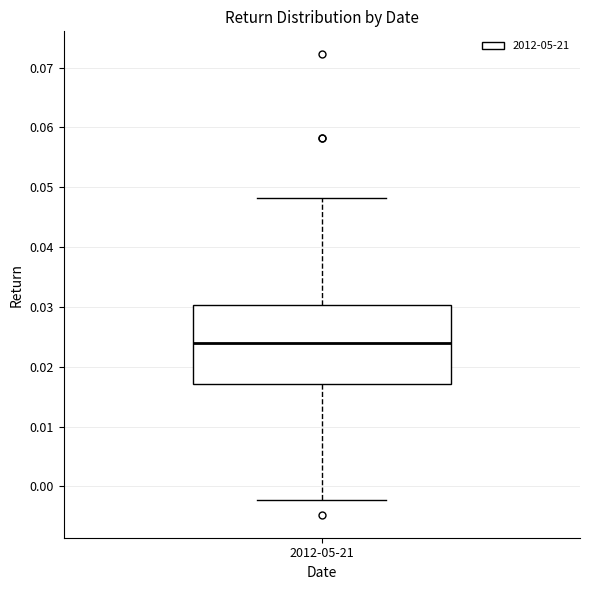

Where is the lower edge of the box for 2012-05-21 on the y-axis? The values are not printed on the chart, so give them approximately, as read against the axis.

0.017